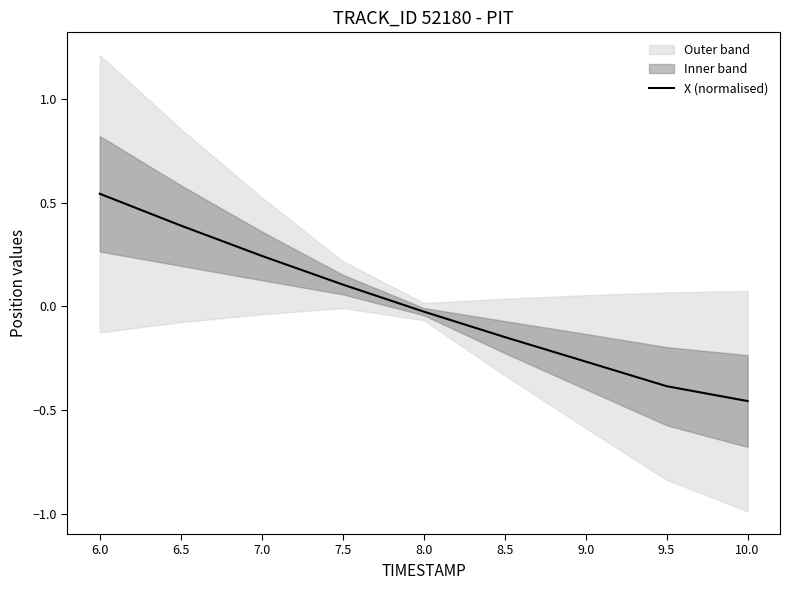

List the labels in order of value, largest first.

6.0, 6.5, 7.0, 7.5, 8.0, 8.5, 9.0, 9.5, 10.0